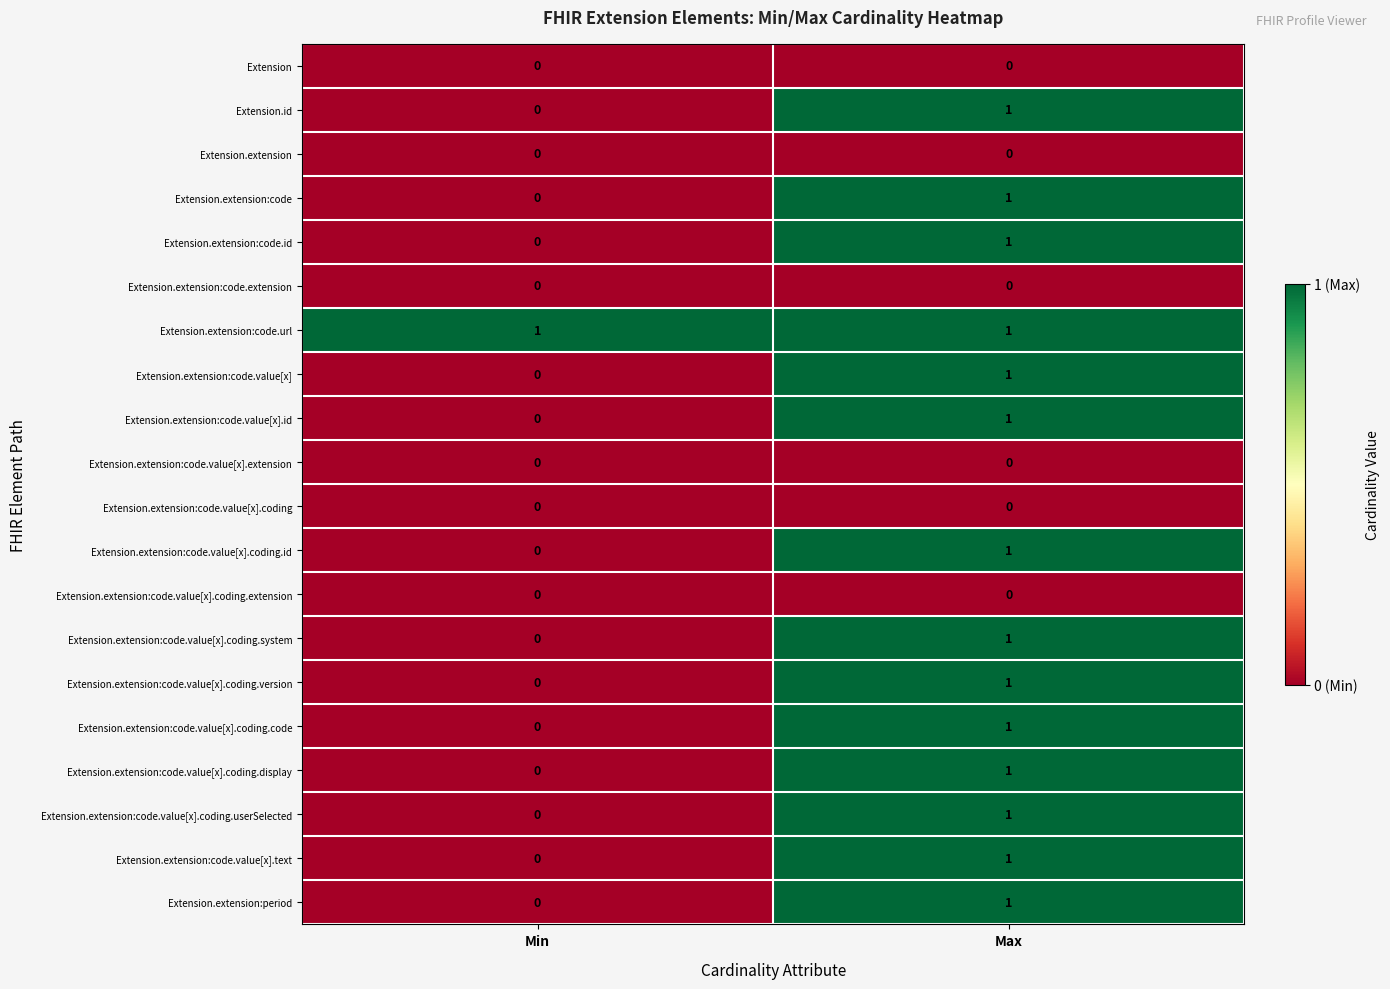

The value of Extension.extension:code.value[x].coding.version at Max is 1. True or false?

True